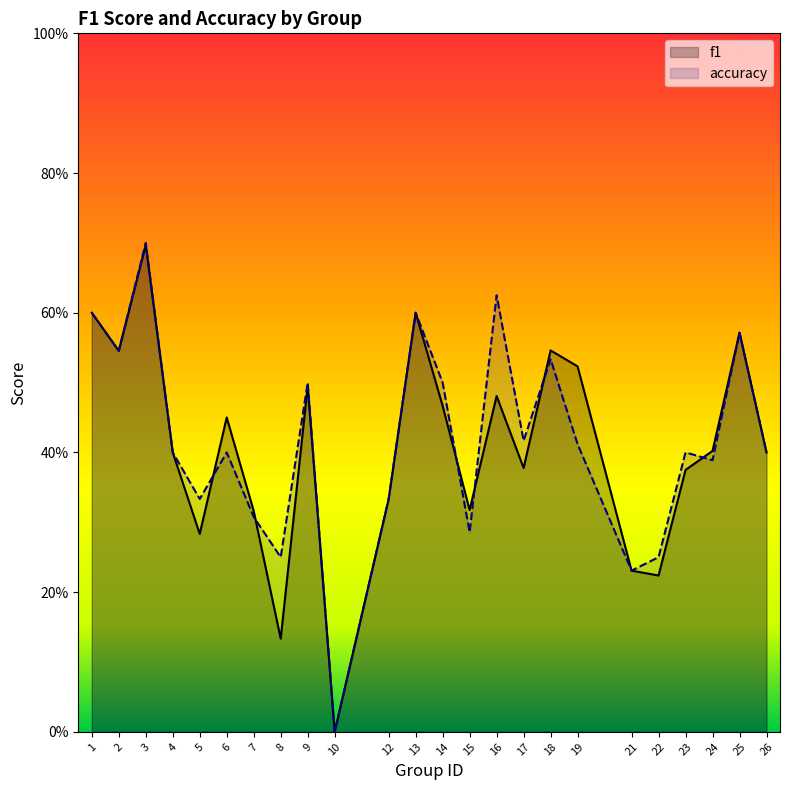

Rank the categories by f1 value from lowest to highest.

10, 8, 22, 21, 5, 7, 15, 12, 23, 17, 4, 26, 24, 6, 14, 16, 9, 19, 2, 18, 25, 1, 13, 3